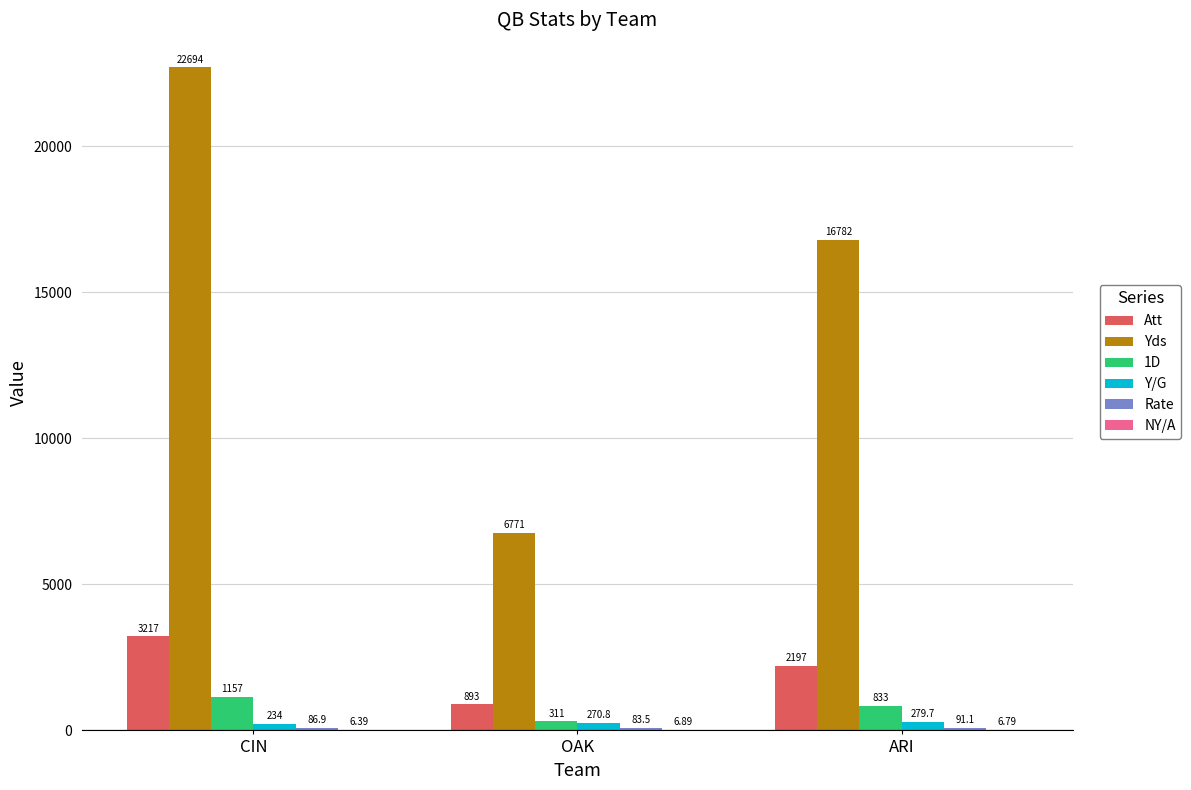

The value of Yds at CIN is 22694.0. True or false?

True